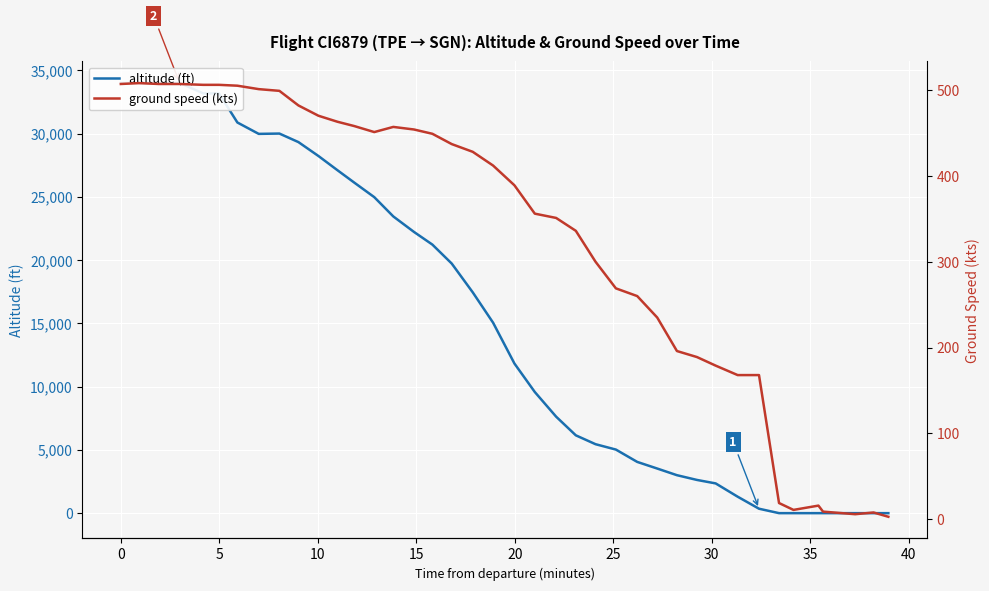

True or false: ground speed (kts) and altitude (ft) intersect in this chart.

True